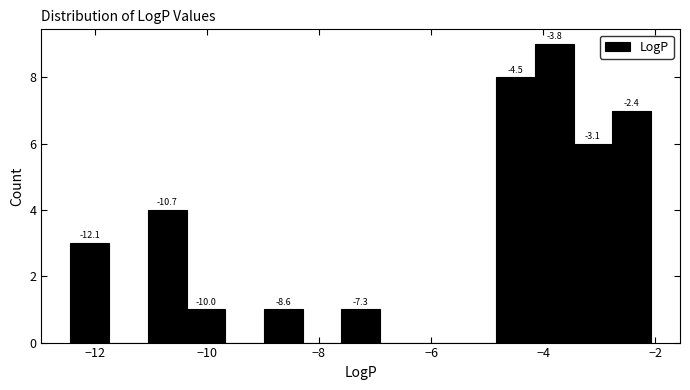

Around what value on the x-axis is the tallest bar? Give the approximate position of its centre, as read against the axis.

-3.8